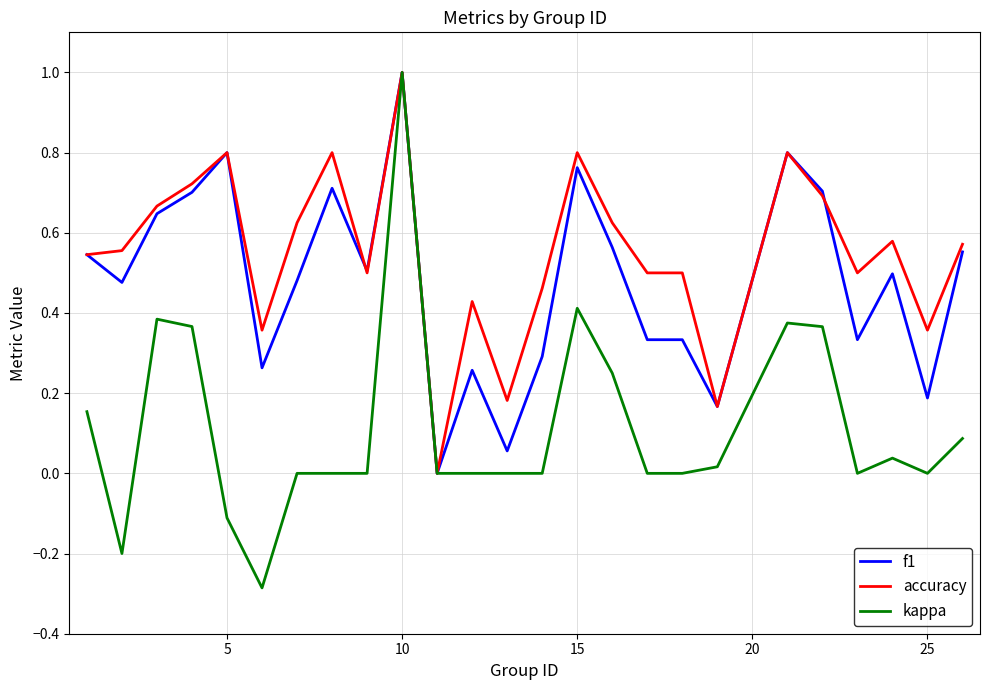

Which series has the largest total across all categories?

accuracy